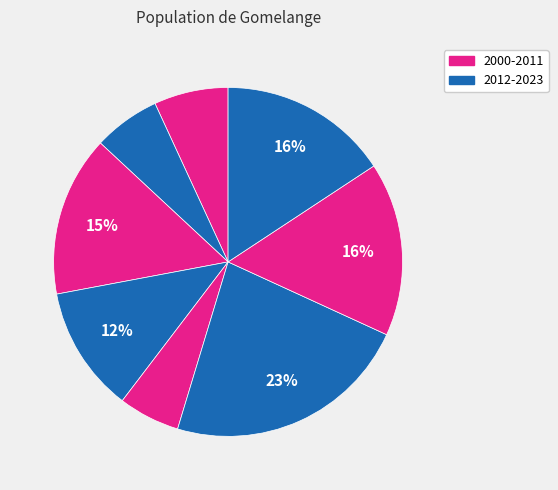

How many segments does this pie chart have?

8